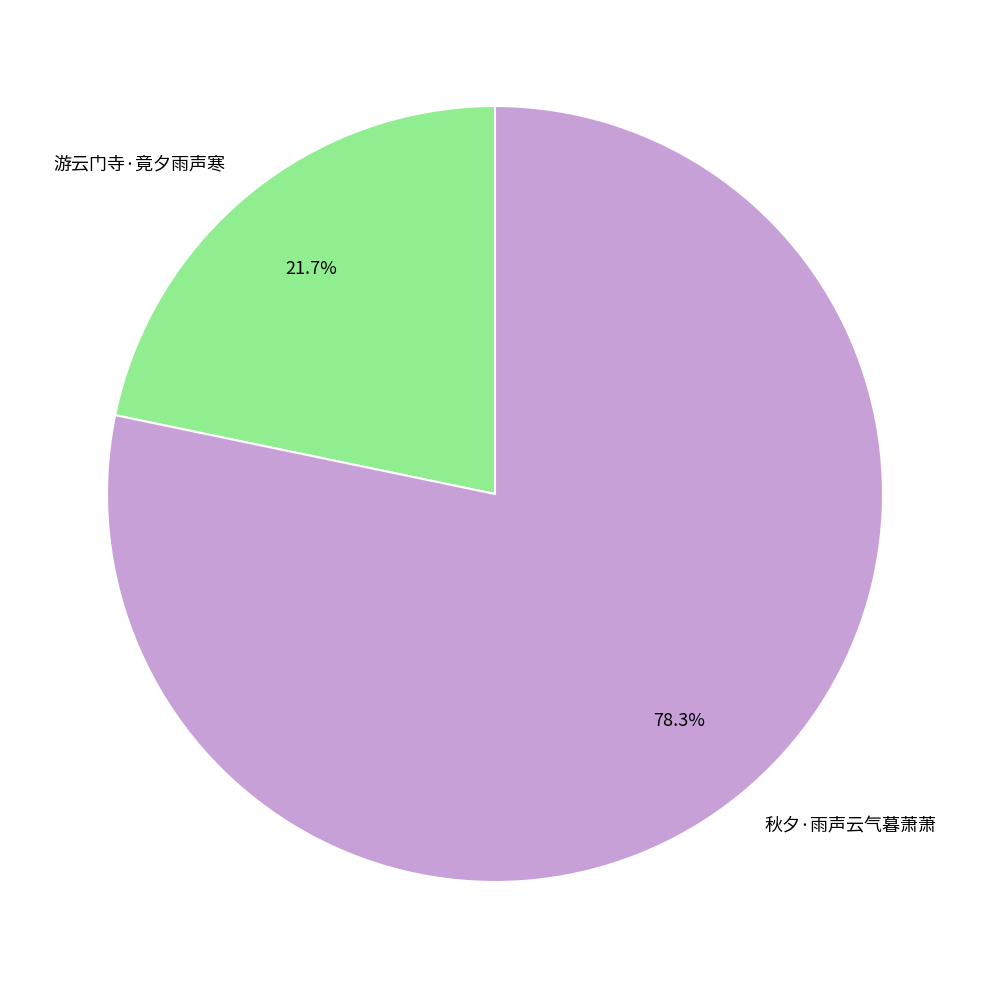

True or false: 游云门寺·竟夕雨声寒 accounts for 10% of the total.

False